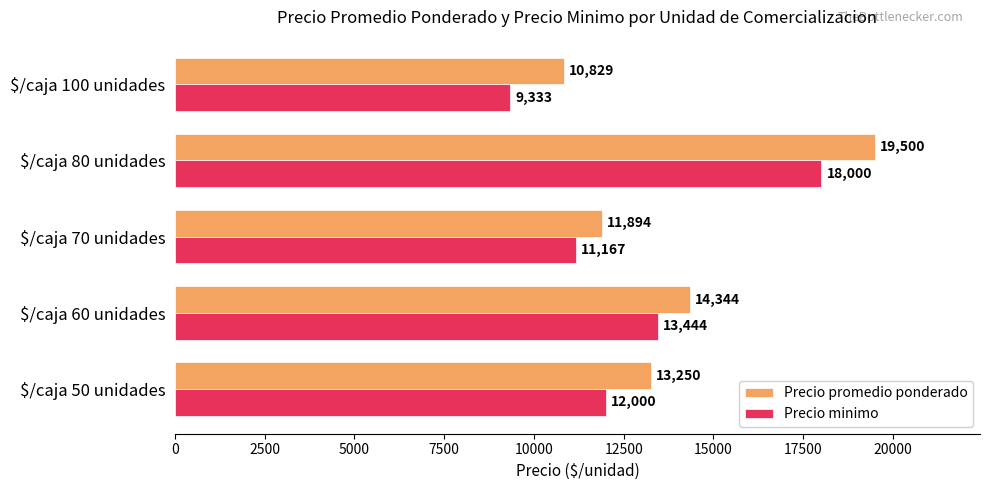

Rank the series by their maximum value, from highest to lowest.

Precio promedio ponderado, Precio minimo